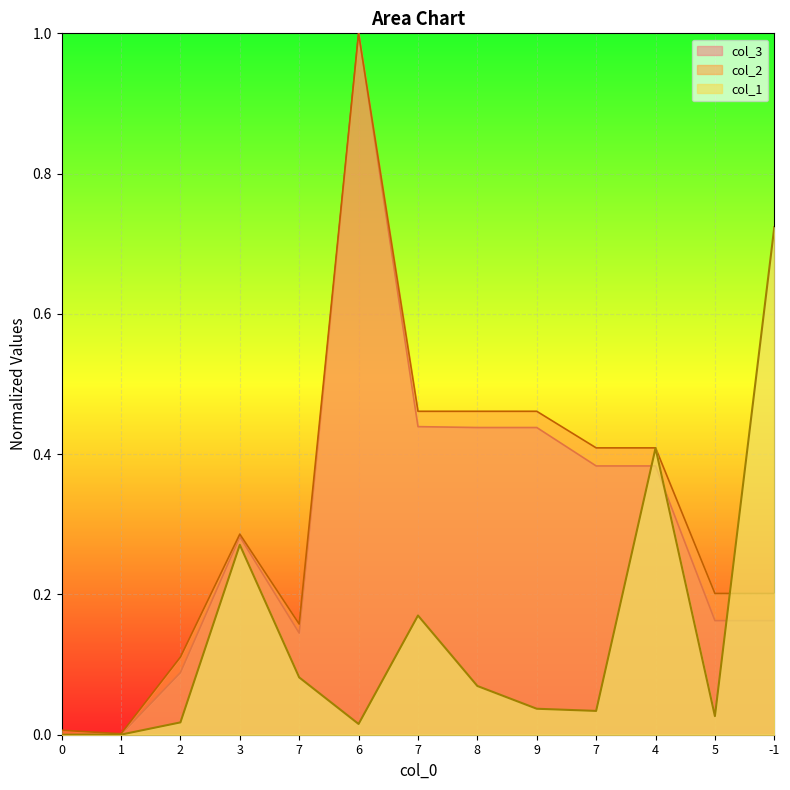

Reading left to right, list all the values displayed in this chart.

col_1: 0=0.0	1=0.0	2=0.0	3=0.3	7=0.1	6=0.0	7=0.2	8=0.1	9=0.0	7=0.0	4=0.4	5=0.0	-1=0.7
col_2: 0=0.0	1=0.0	2=0.1	3=0.3	7=0.2	6=1.0	7=0.5	8=0.5	9=0.5	7=0.4	4=0.4	5=0.2	-1=0.2
col_3: 0=0.0	1=0.0	2=0.1	3=0.3	7=0.1	6=1.0	7=0.4	8=0.4	9=0.4	7=0.4	4=0.4	5=0.2	-1=0.2